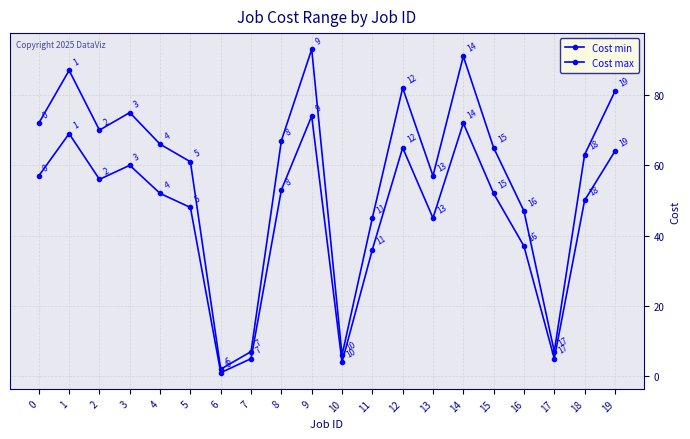

Count the number of categories in the chart.

20